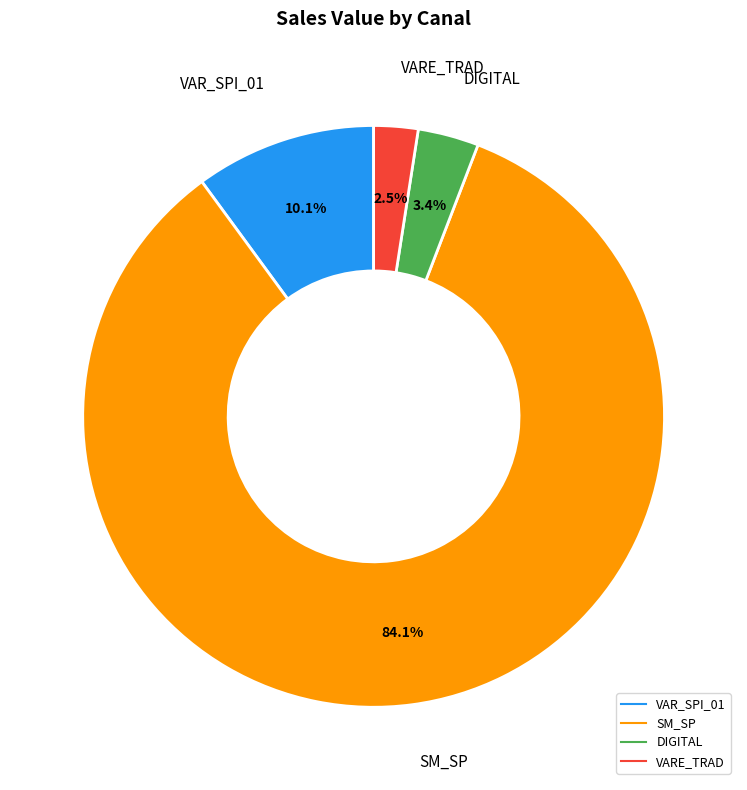

Does any single category account for the majority?

Yes